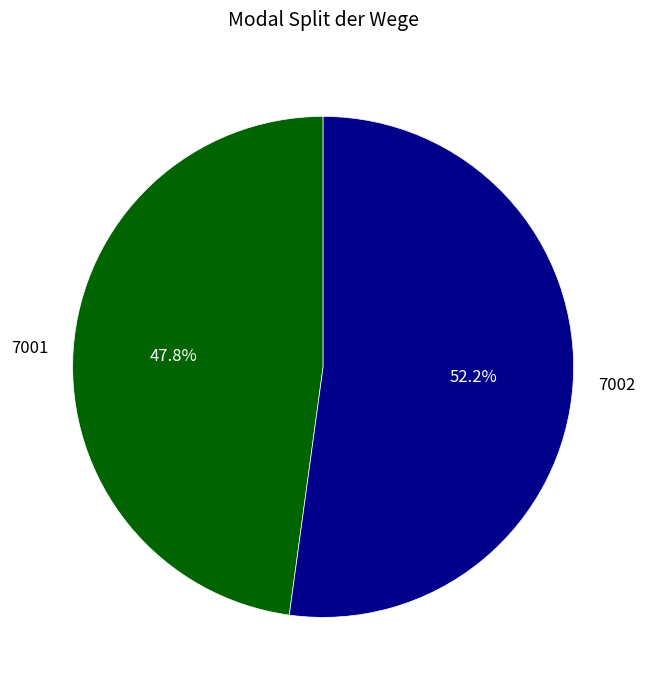

How many slices are in this pie chart?

2